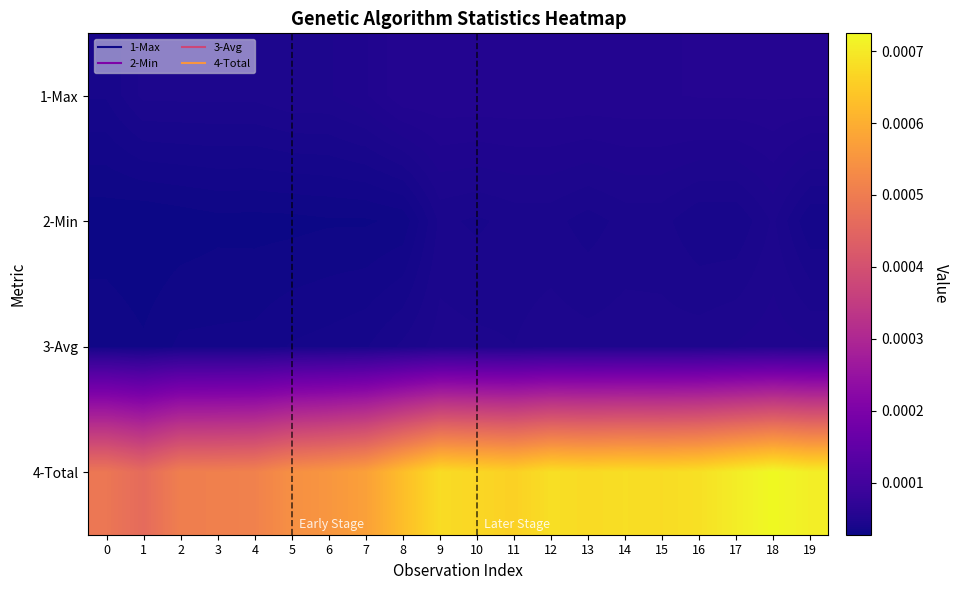

At which category is the sum across all series the highest?

18